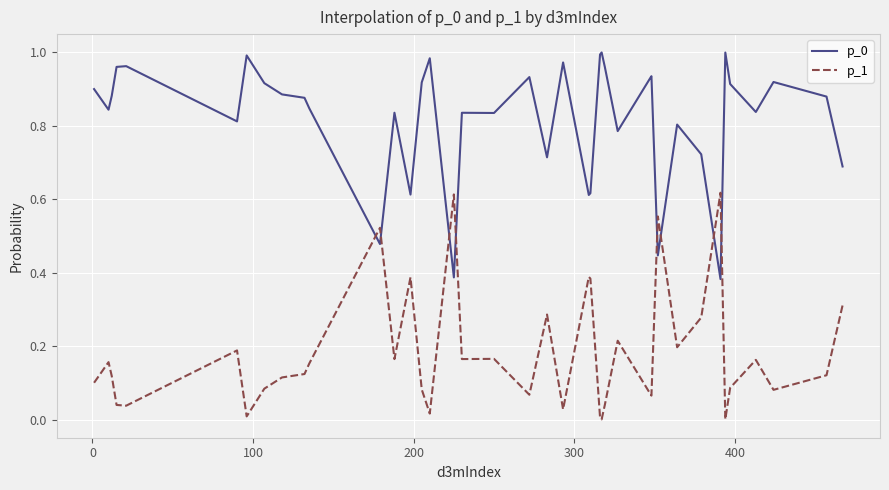

True or false: p_1 and p_0 intersect in this chart.

True